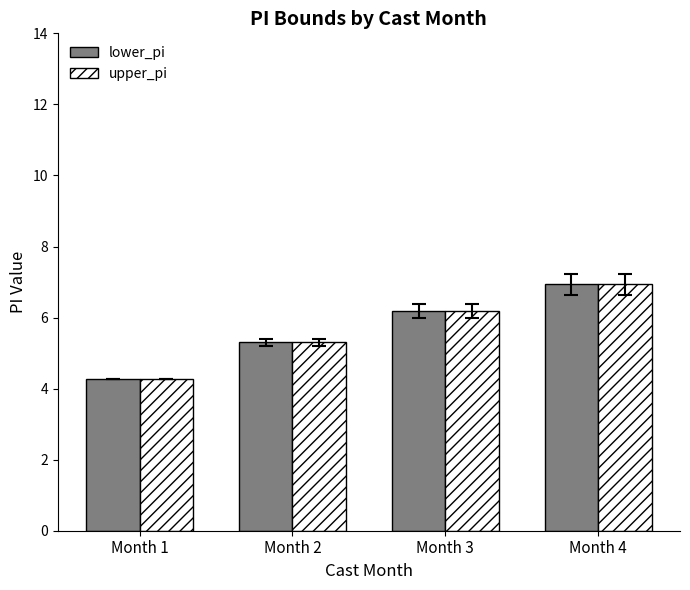

Is it true that upper_pi equals 3.5 at Month 3?

False